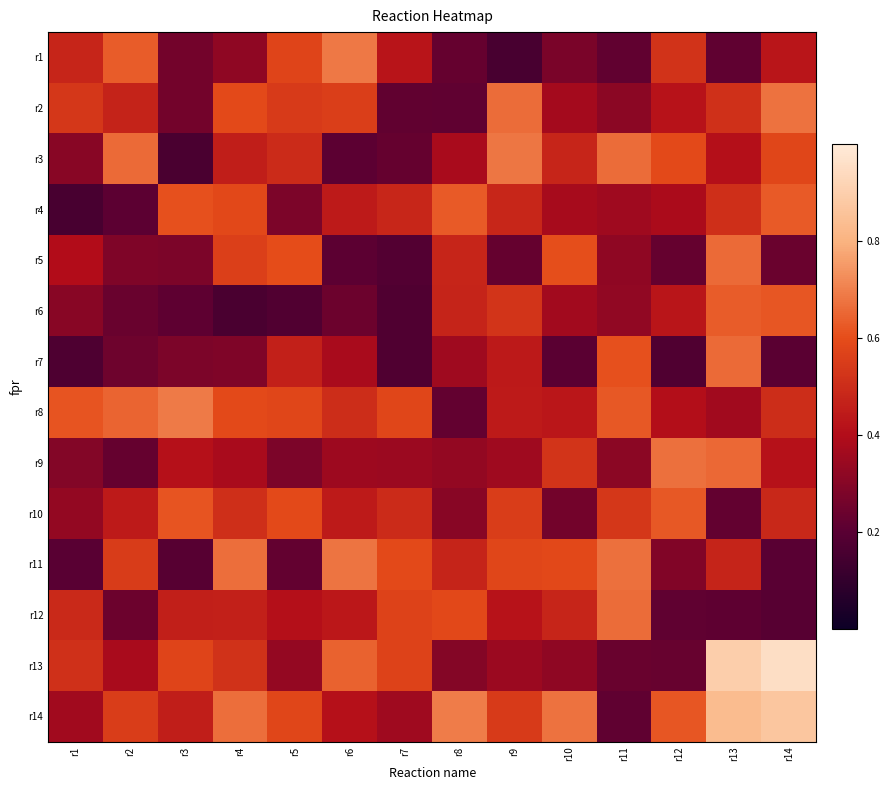

Which series has the largest total across all categories?

r14